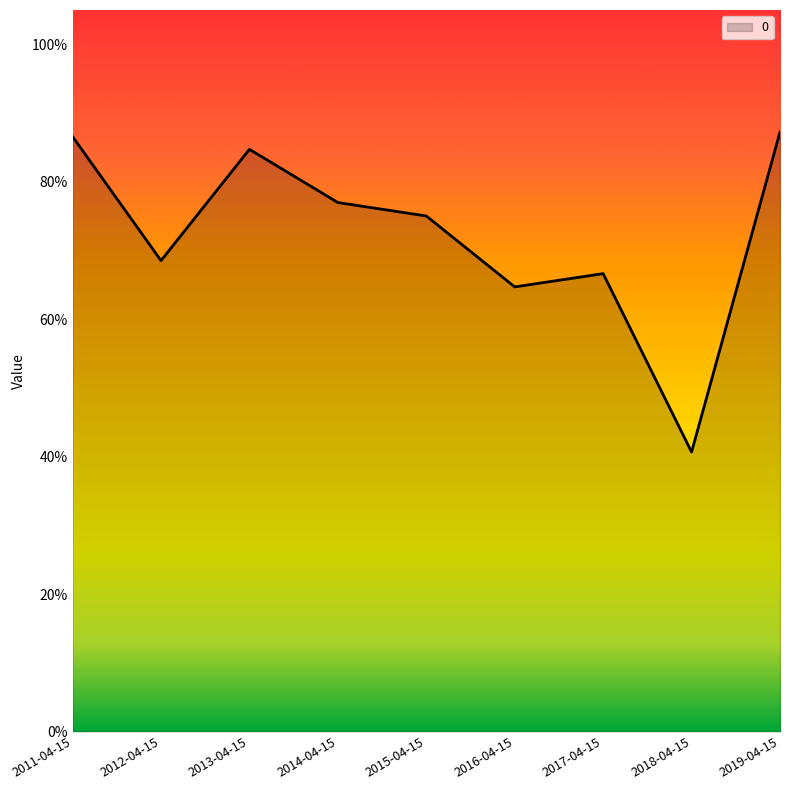

How many interior local peaks (higher than both neighbors) does the data have?

2